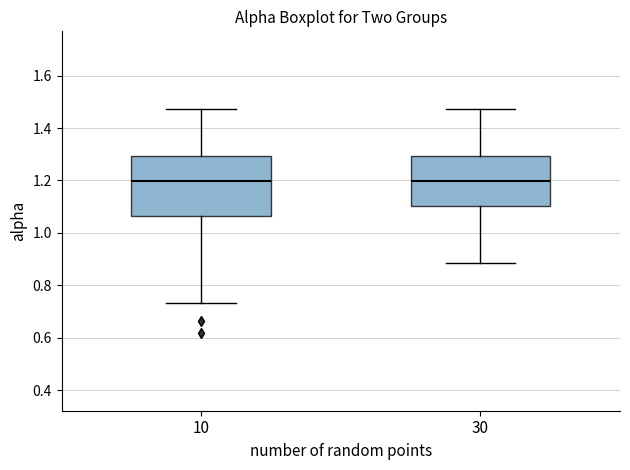

Comparing the boxes themselves (not the whiskers), which one is the tallest?

10